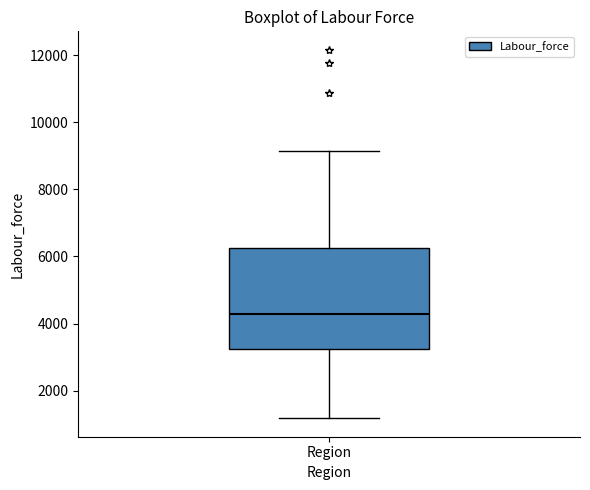

Read this box plot against the y-axis: the position of the median line, the range covered by the box, and the ends of both whiskers. The values are not printed on the chart, so give them approximately, as read against the axis.

median 4200, box 3200 to 6200, whiskers 1200 to 9200